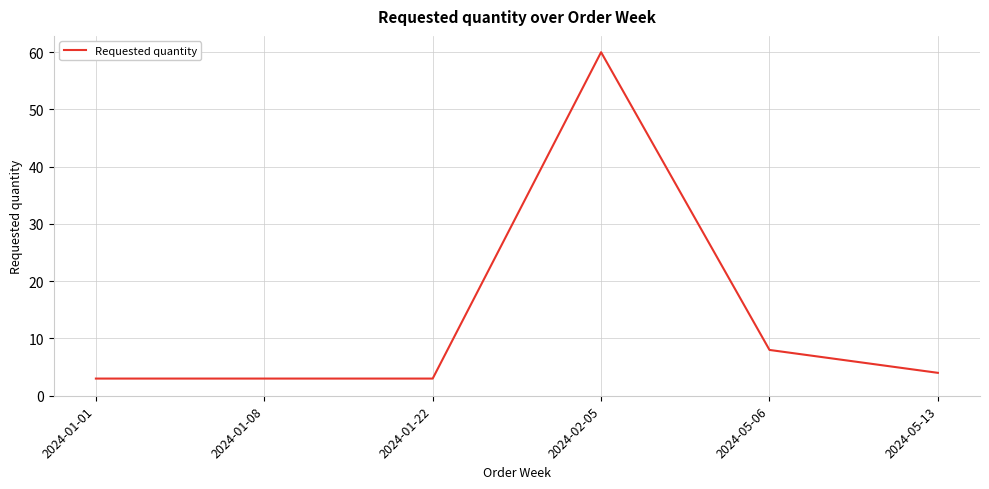

How many values are below 4?

3